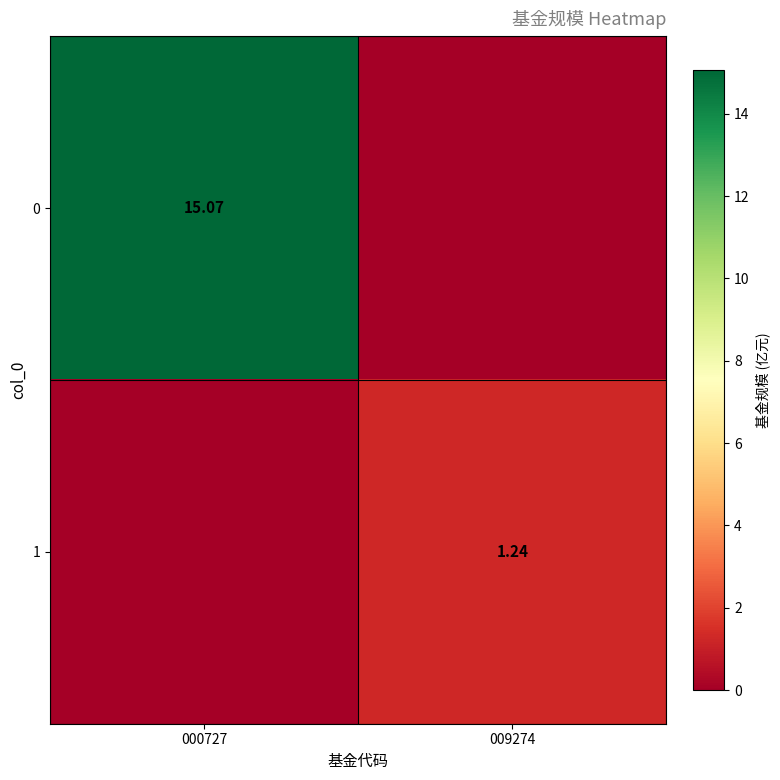

Read the 1 value at 009274.

1.2